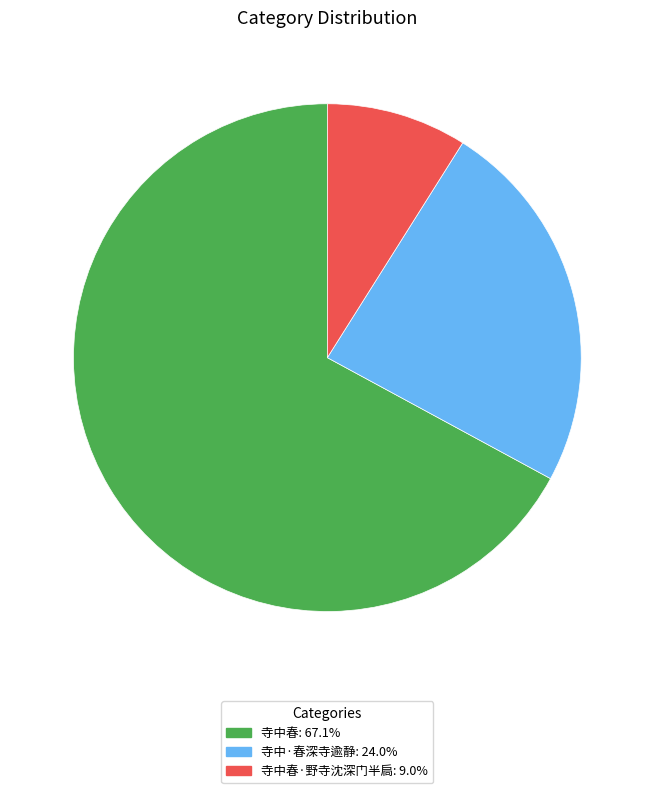

Count the number of slices in the pie.

3